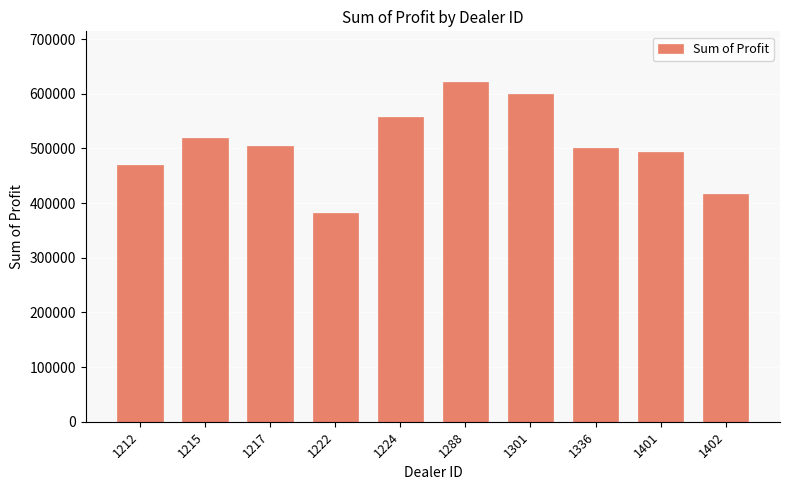

What value does the data have at 1222?

381657.0